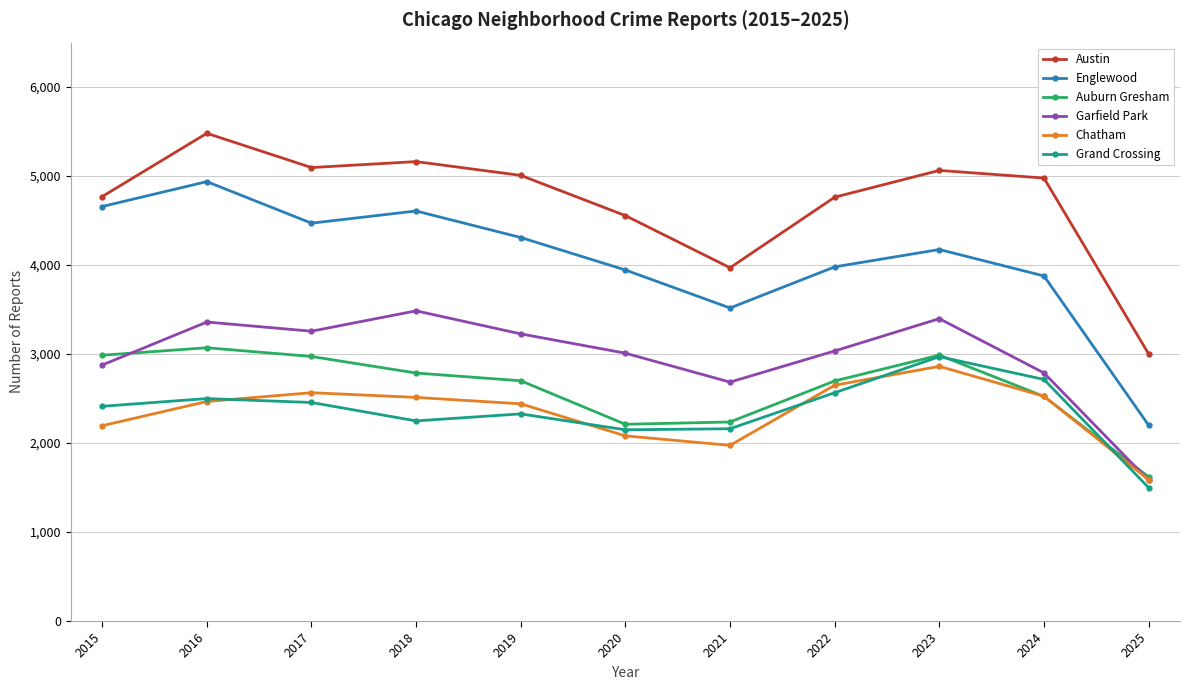

The Englewood series shows 2070 at 2020. True or false?

False